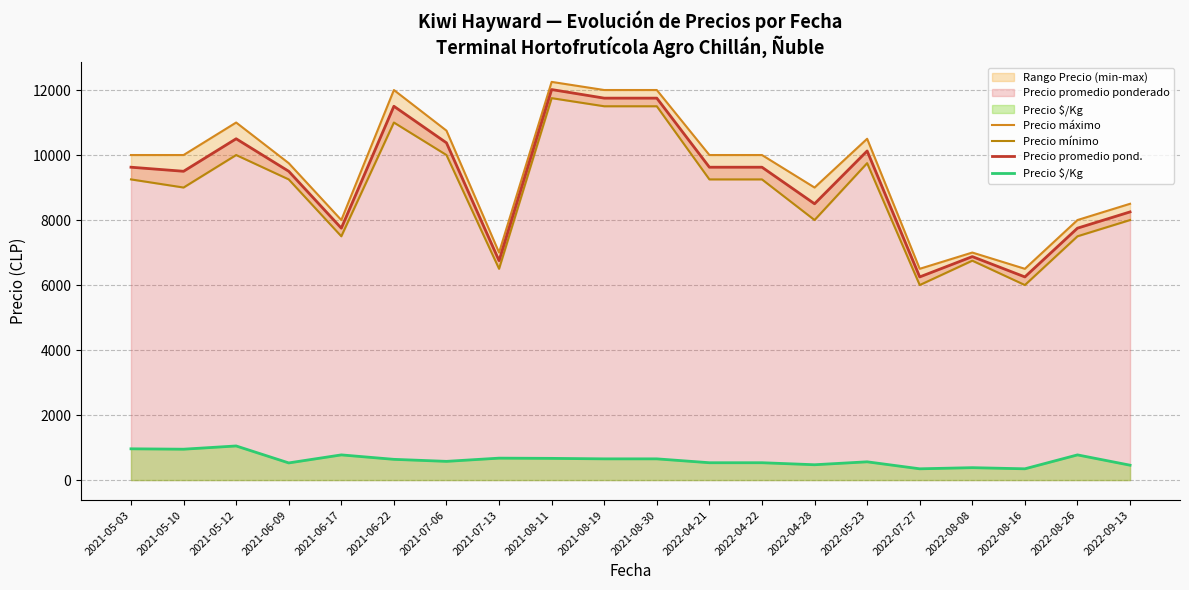

What is the approximate value of Precio promedio pond. at 2021-05-10, to the nearest 10?

9500